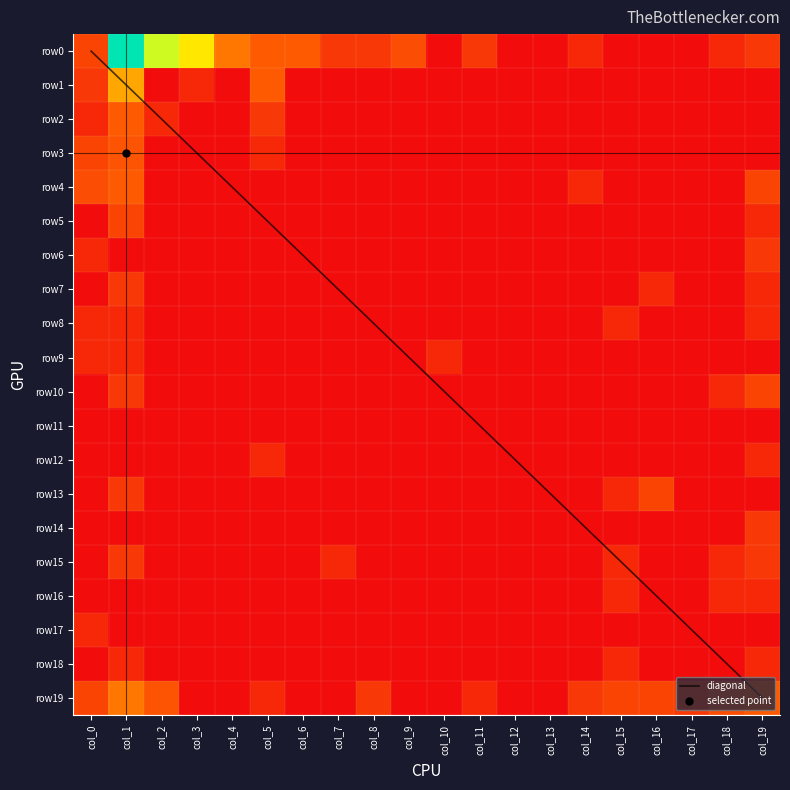

How many values in the row8 series exceed 0?

4